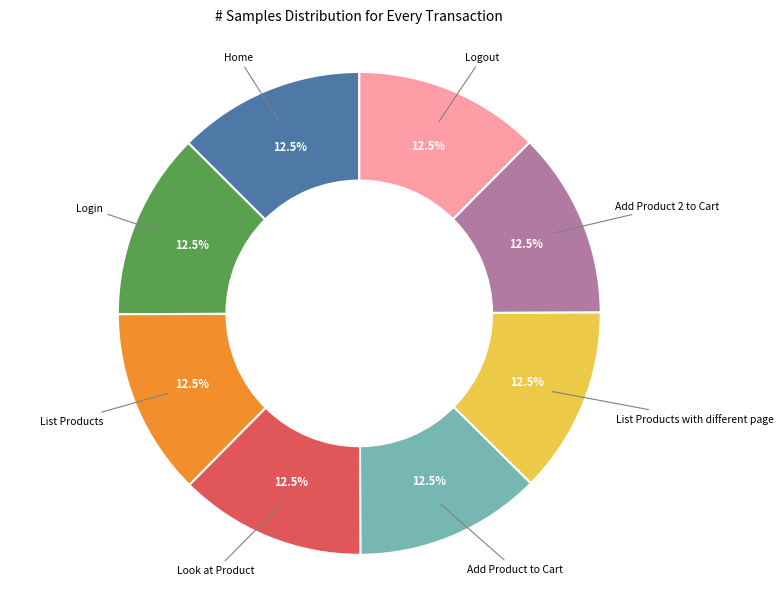

Count the number of slices in the pie.

8